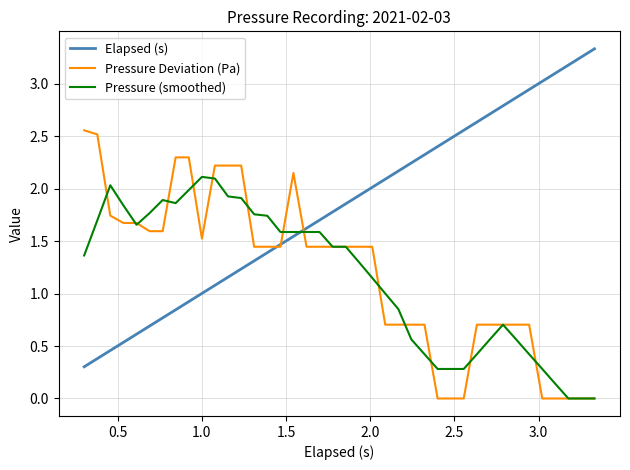

What is the minimum value for Elapsed (s)?

0.3